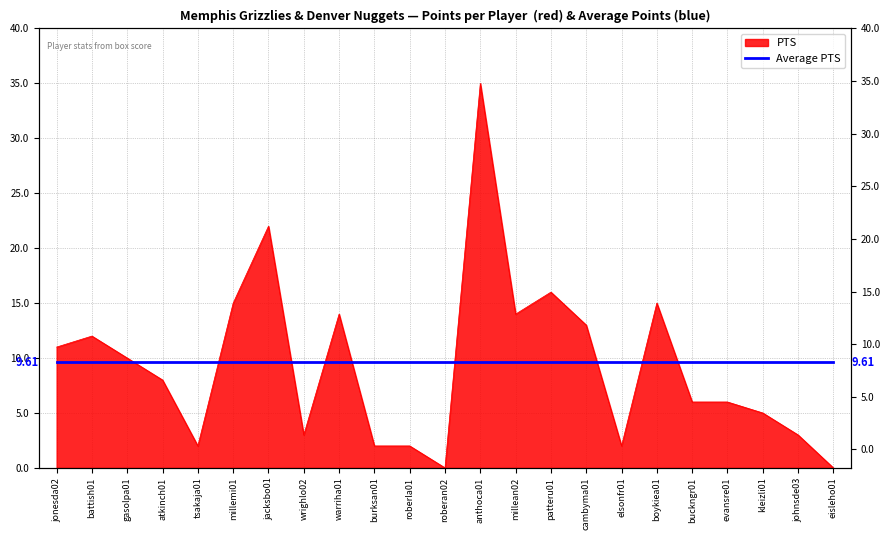

Reading left to right, what are all the values shown in this chart?

11	12	10	8	2	15	22	3	14	2	2	0	35	14	16	13	2	15	6	6	5	3	0